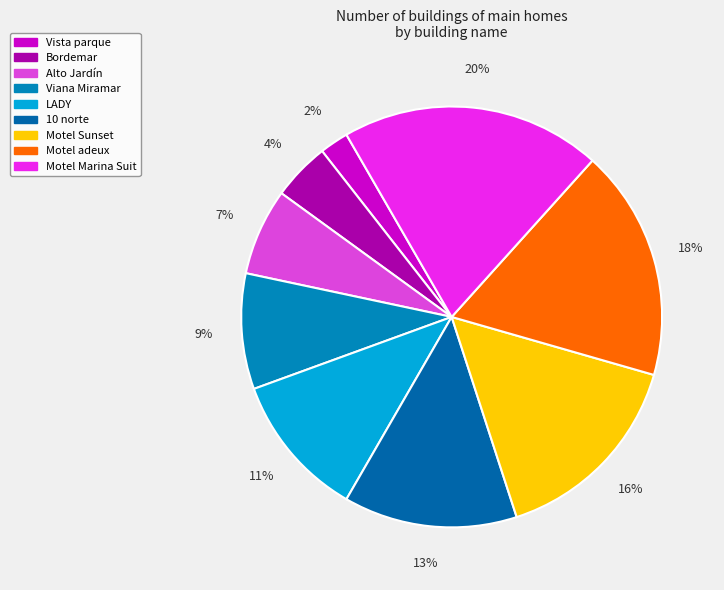

How many segments does this pie chart have?

9